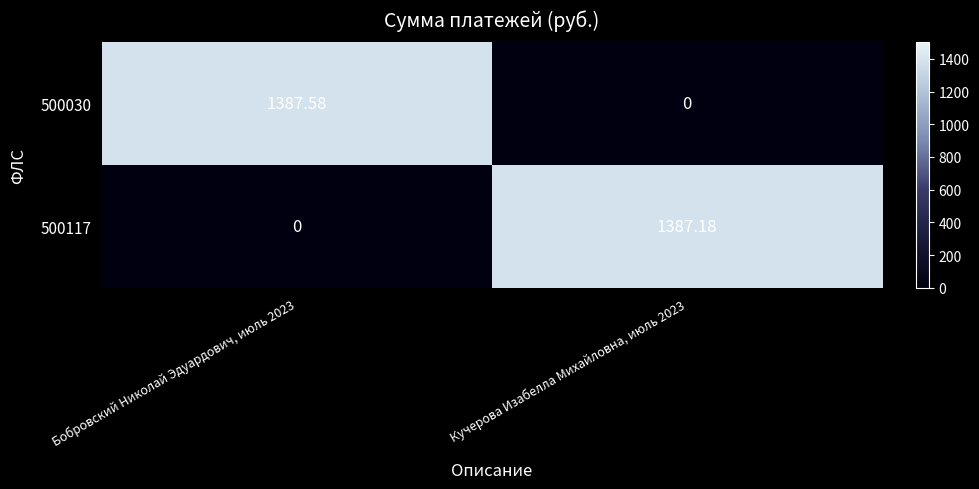

What is the maximum value shown in the chart?

1387.6